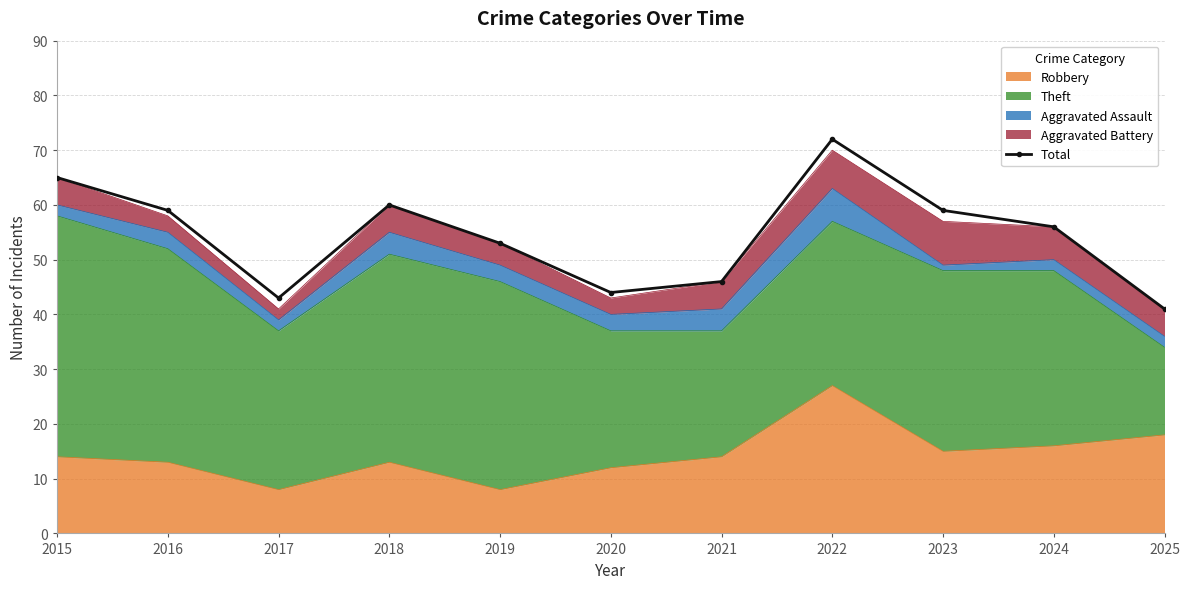

Is it true that the value at 2024 is 39?

False